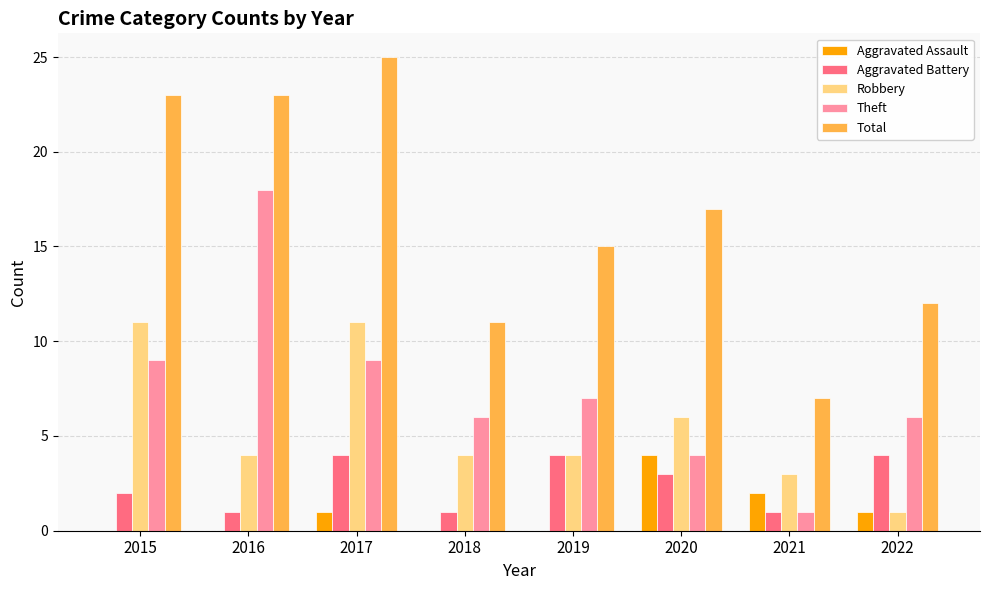

Between 2016 and 2021, which series saw the biggest shift?

Theft